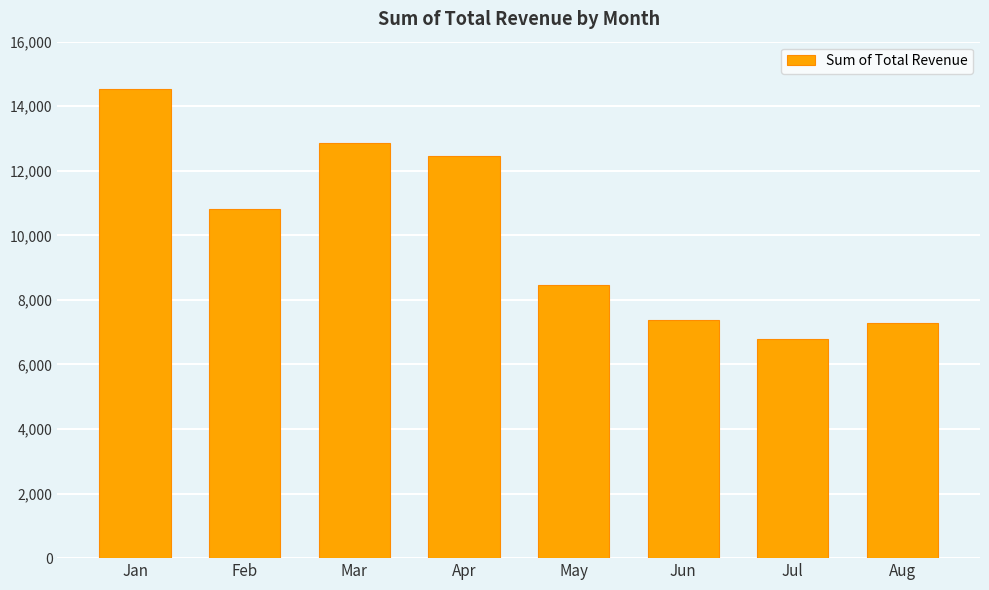

How many bars are there in total?

8